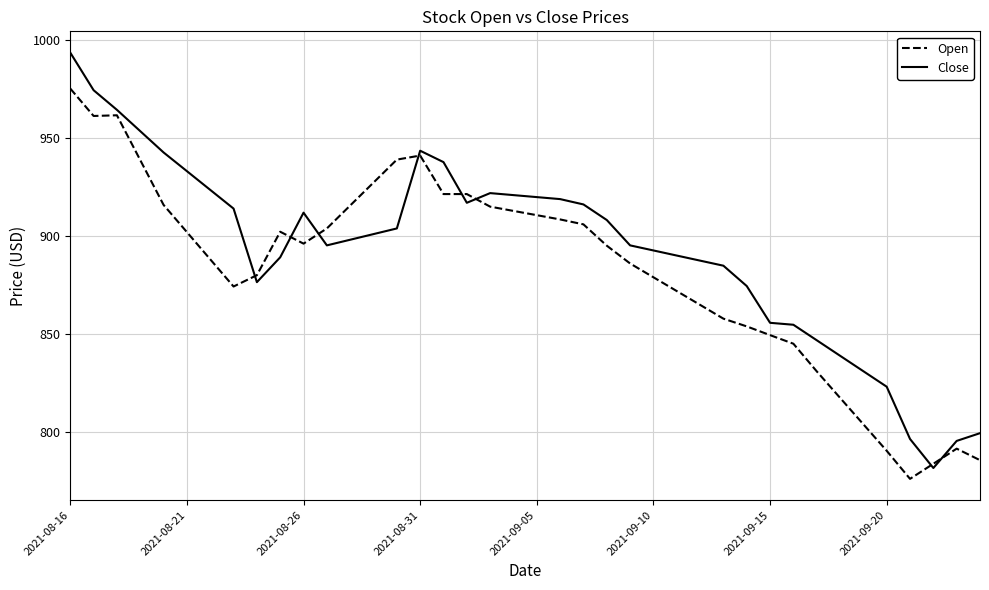

List the series in order of their overall mean, lowest first.

Open, Close